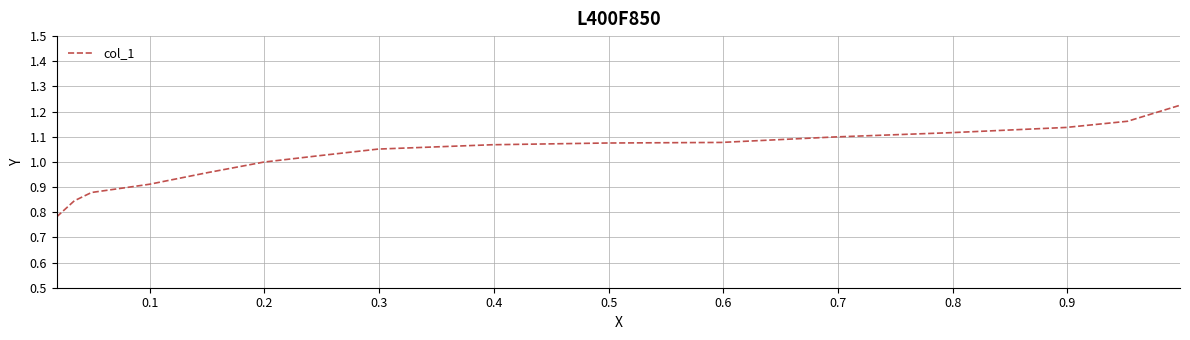

What is the difference between the maximum and minimum values?

0.4